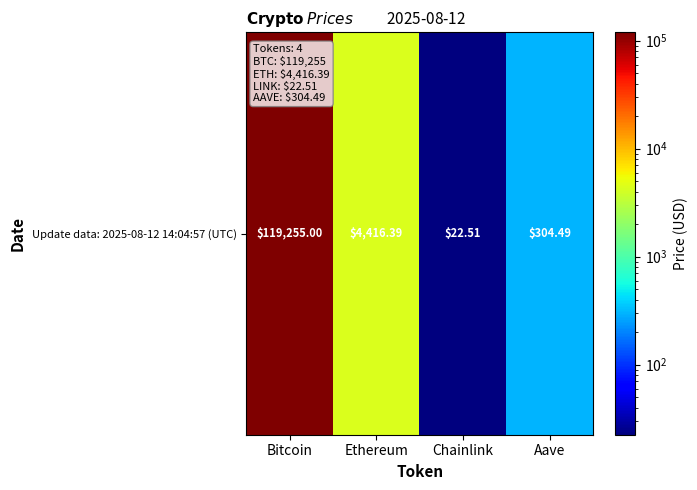

At which category does the chart reach its minimum across all series?

Chainlink